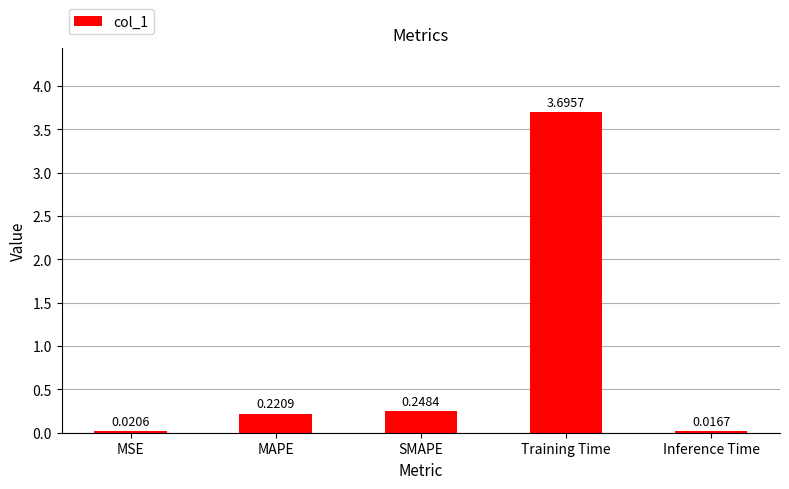

What is the label of the 1st bar from the right?

Inference Time